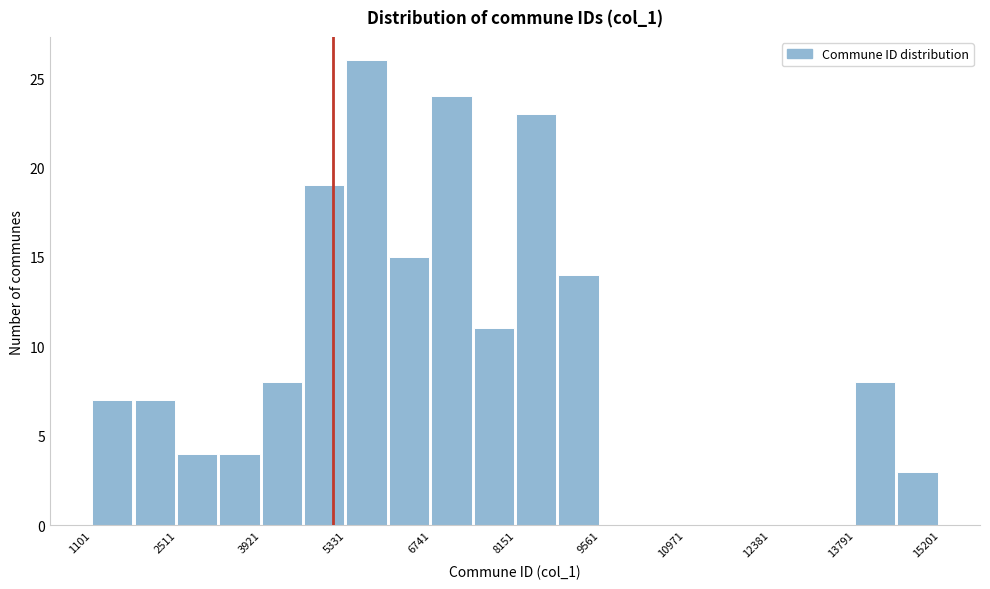

Read against the x-axis, roughly where is the centre of the tallest bar?

5600